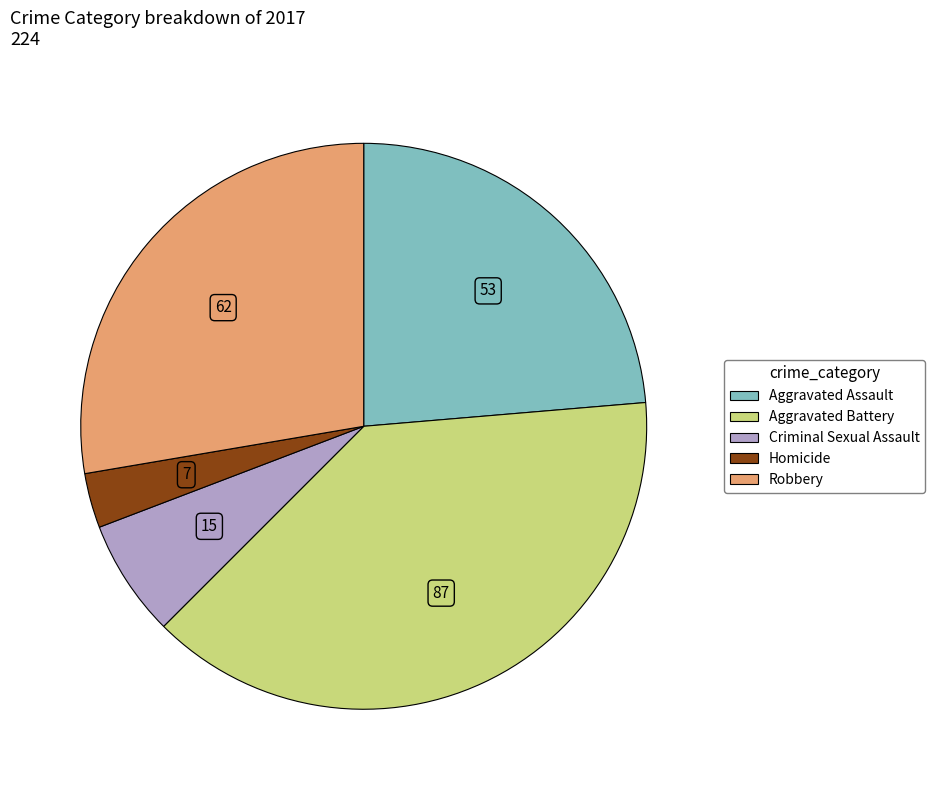

How many segments does this pie chart have?

5